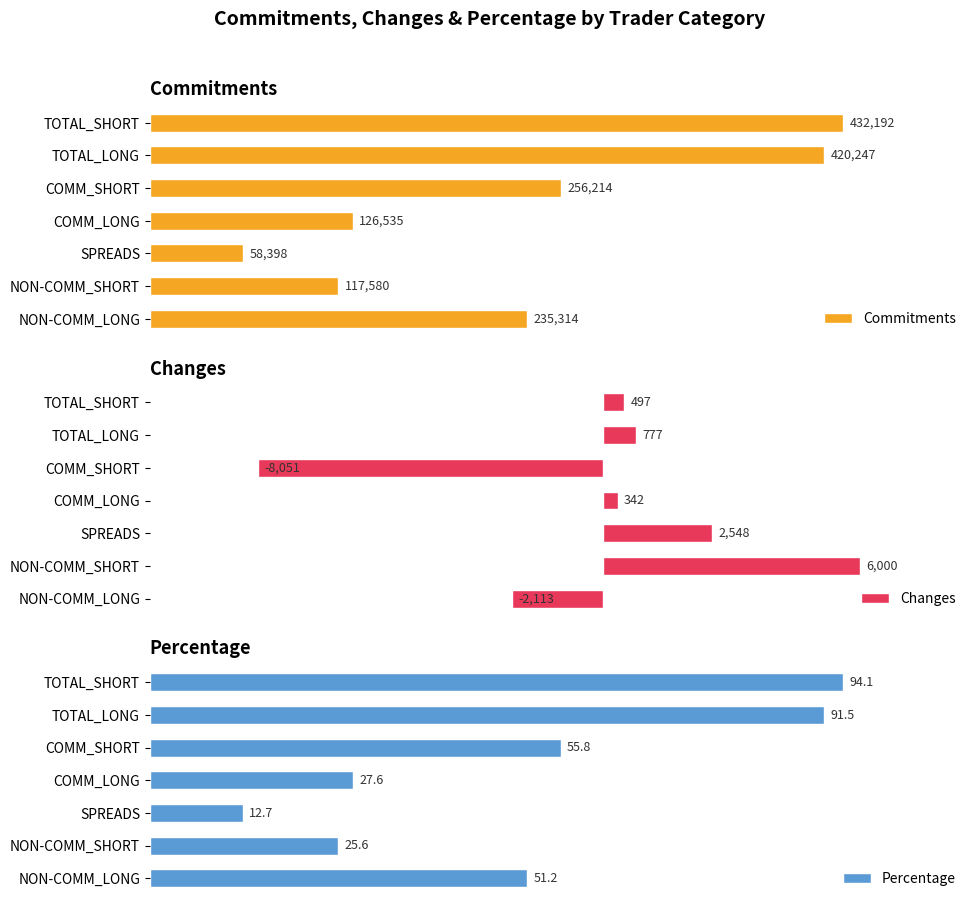

List the series in order of their peak value, lowest first.

Percentage, Changes, Commitments